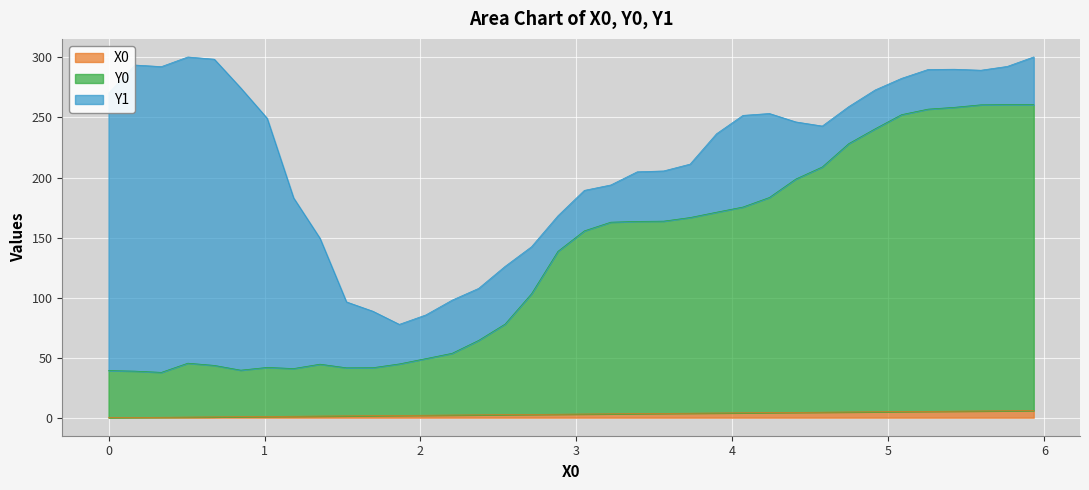

How many values in the X0 series are below 3?

18